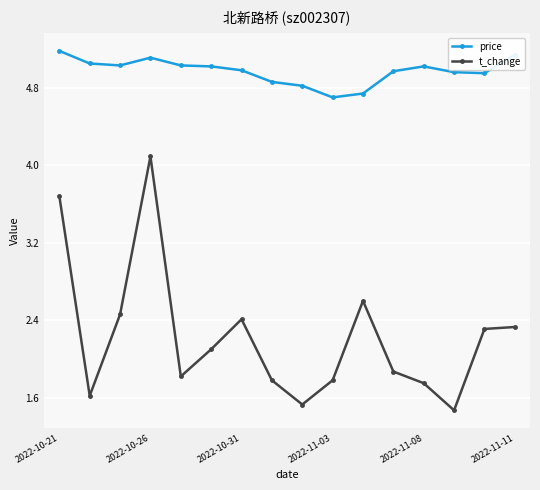

What is the minimum value shown in the chart?

1.5